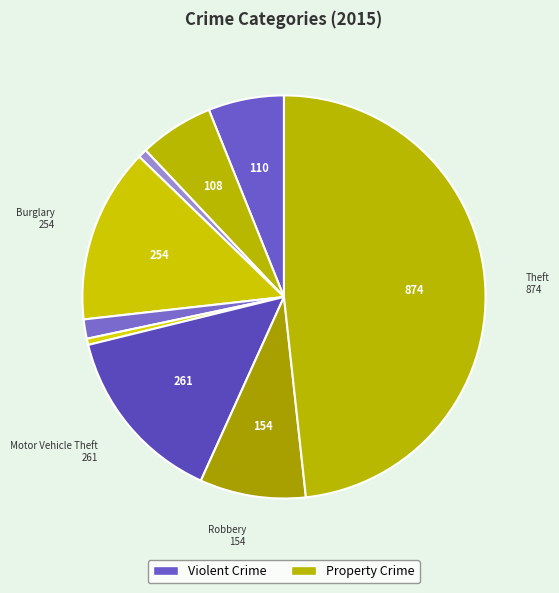

How many slices are in this pie chart?

9